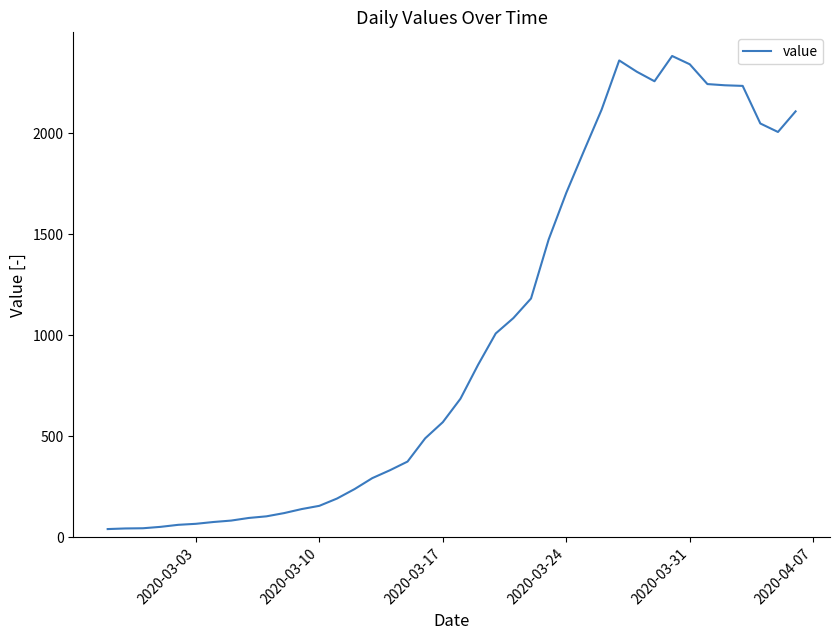

What is the maximum value shown in the chart?

2382